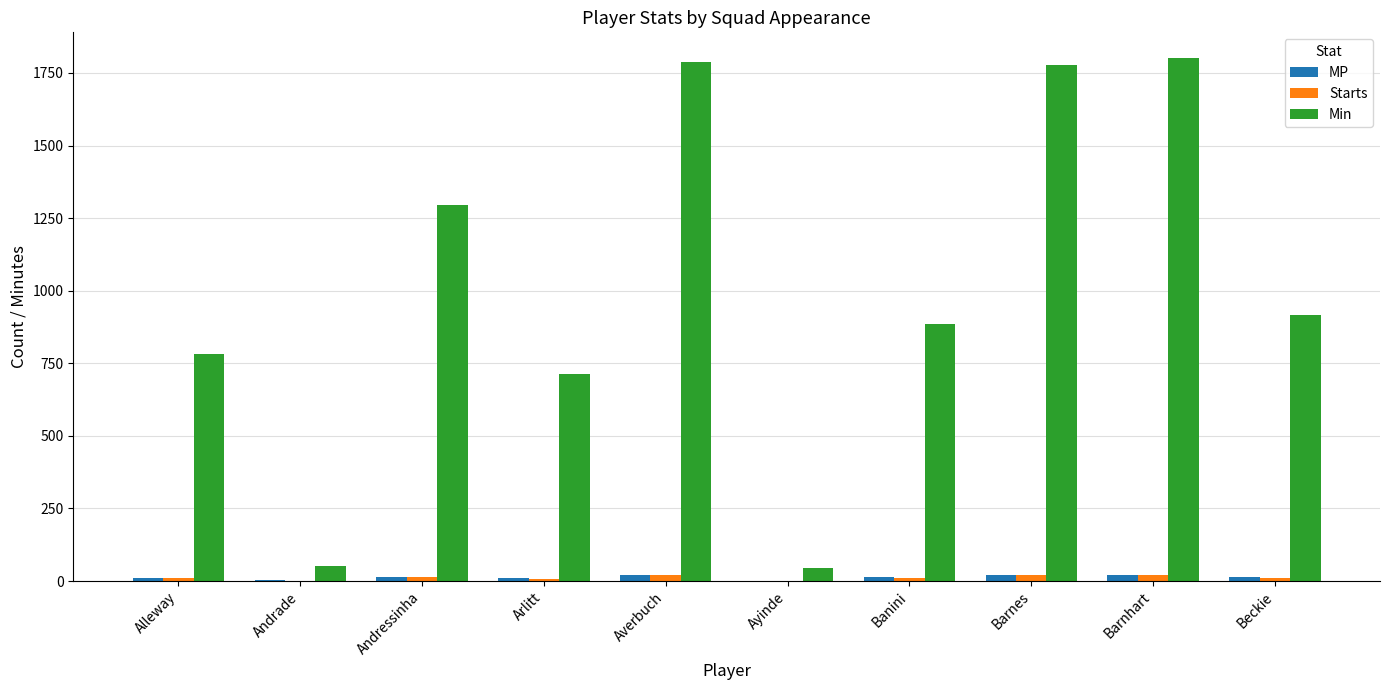

What is the highest value of the Min series?

1800